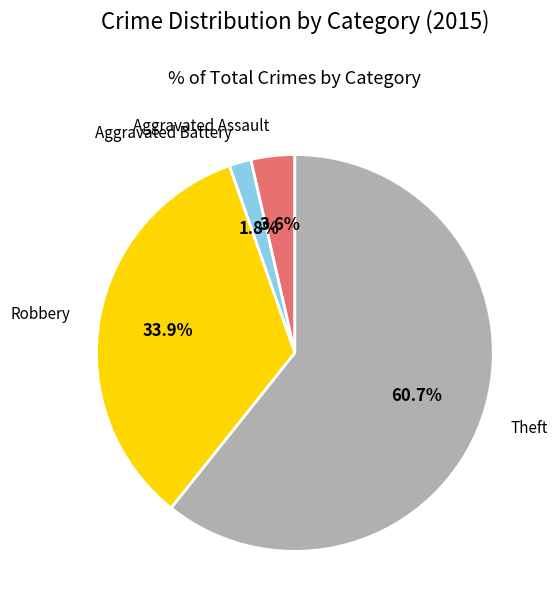

How many segments does this pie chart have?

4